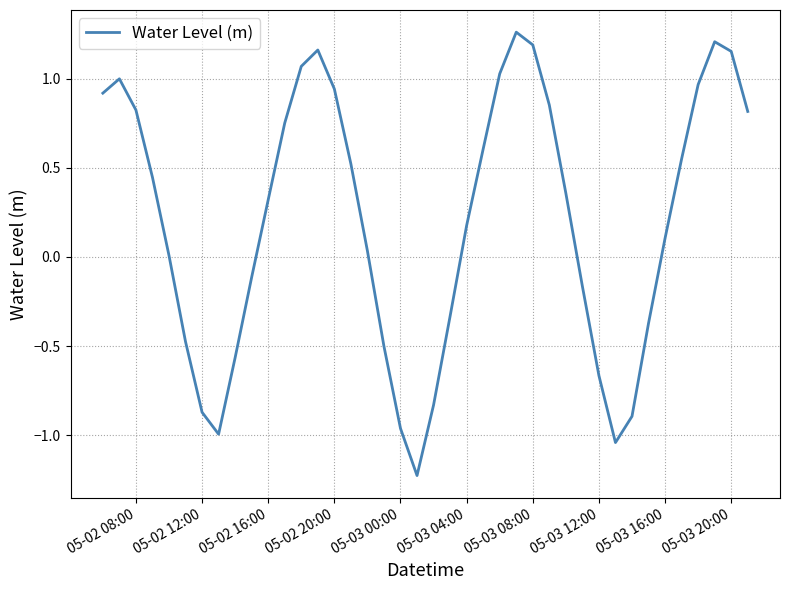

What is the smallest value displayed?

-1.2